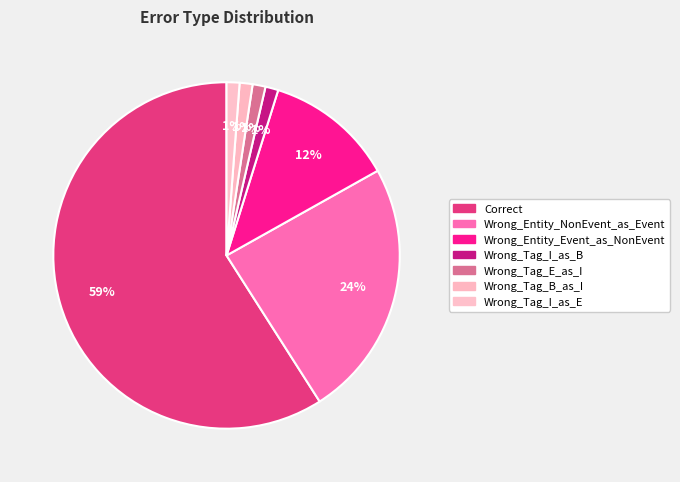

Is there a majority slice in this chart?

Yes